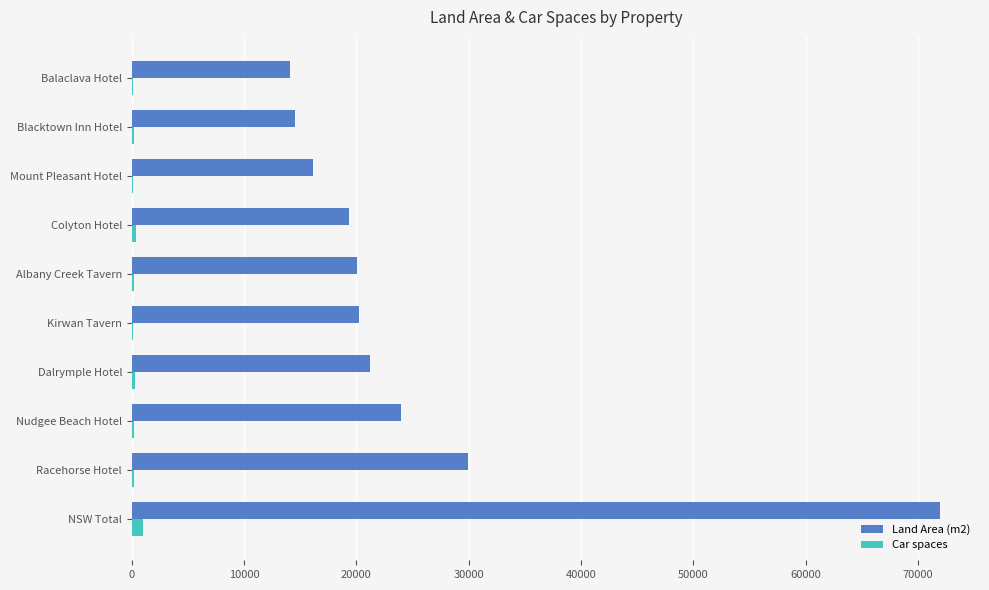

Count the number of categories in the chart.

10